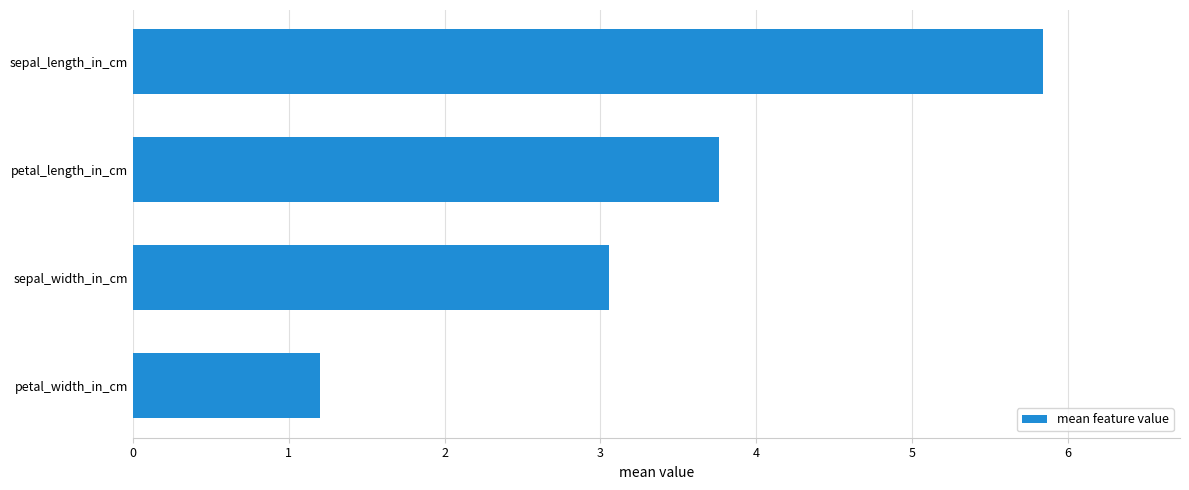

Reading top to bottom, list all the values displayed in this chart.

5.8	3.8	3.1	1.2